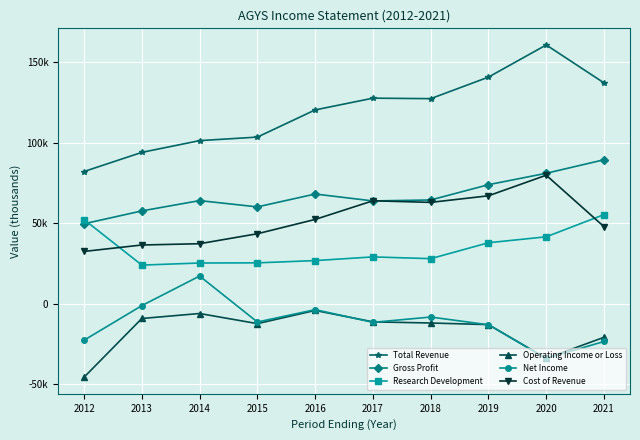

Is this an area chart (filled region under the line)?

No